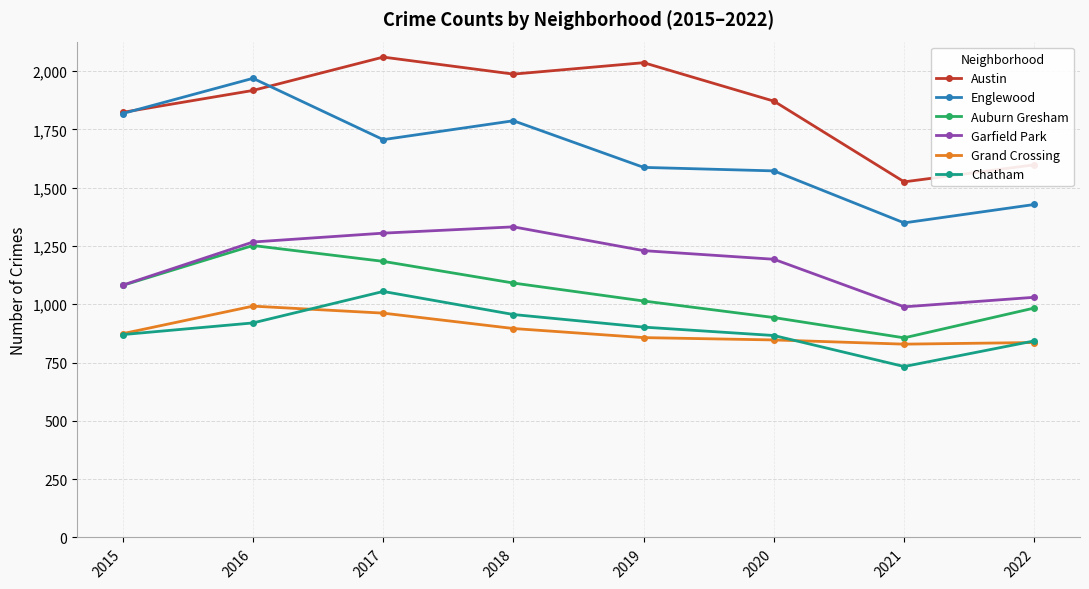

True or false: Grand Crossing has a value of 847 at 2020.

True